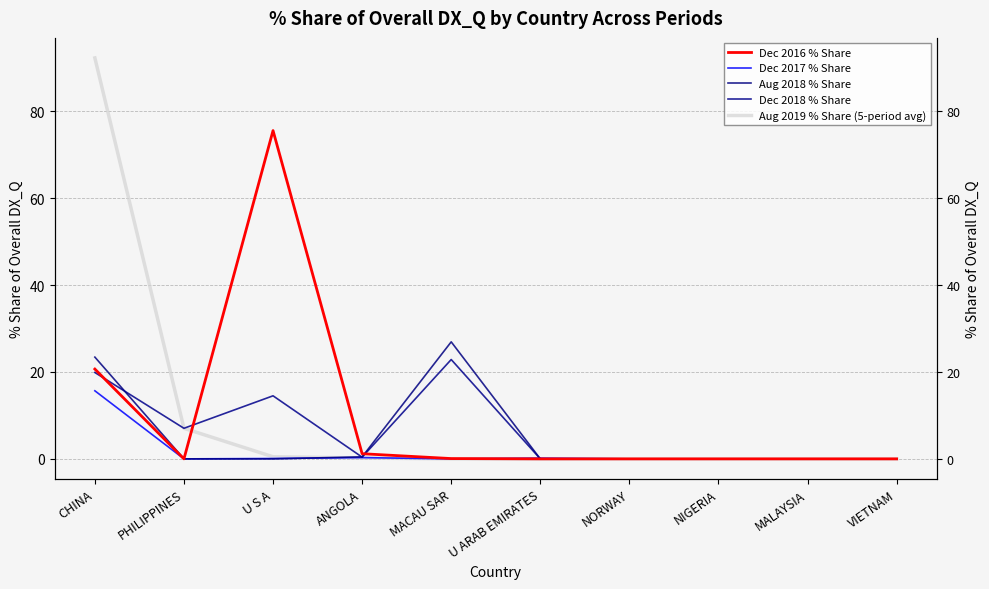

Which series has the widest spread of values?

Aug 2019 % Share (5-period avg)